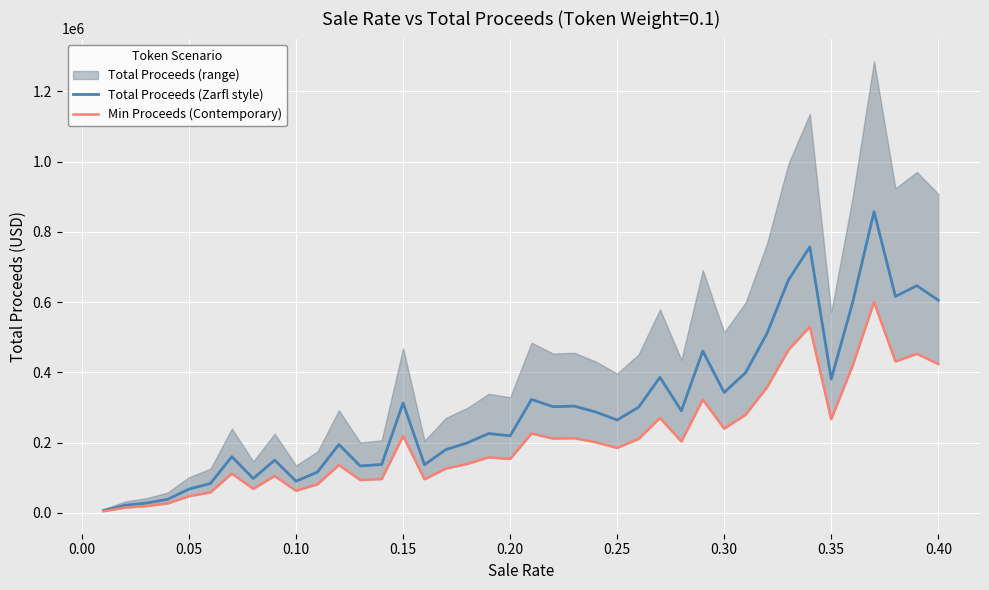

What is the highest value of the Total Proceeds (Zarfl style) series?

857393.4